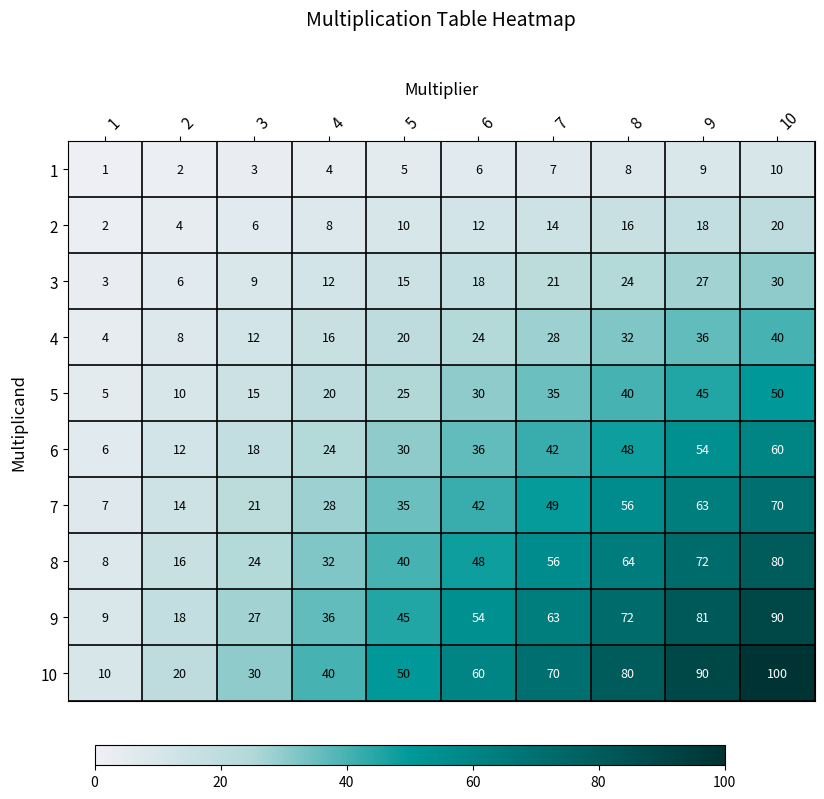

What is the sum of the 10 values at 4 and 8?

120